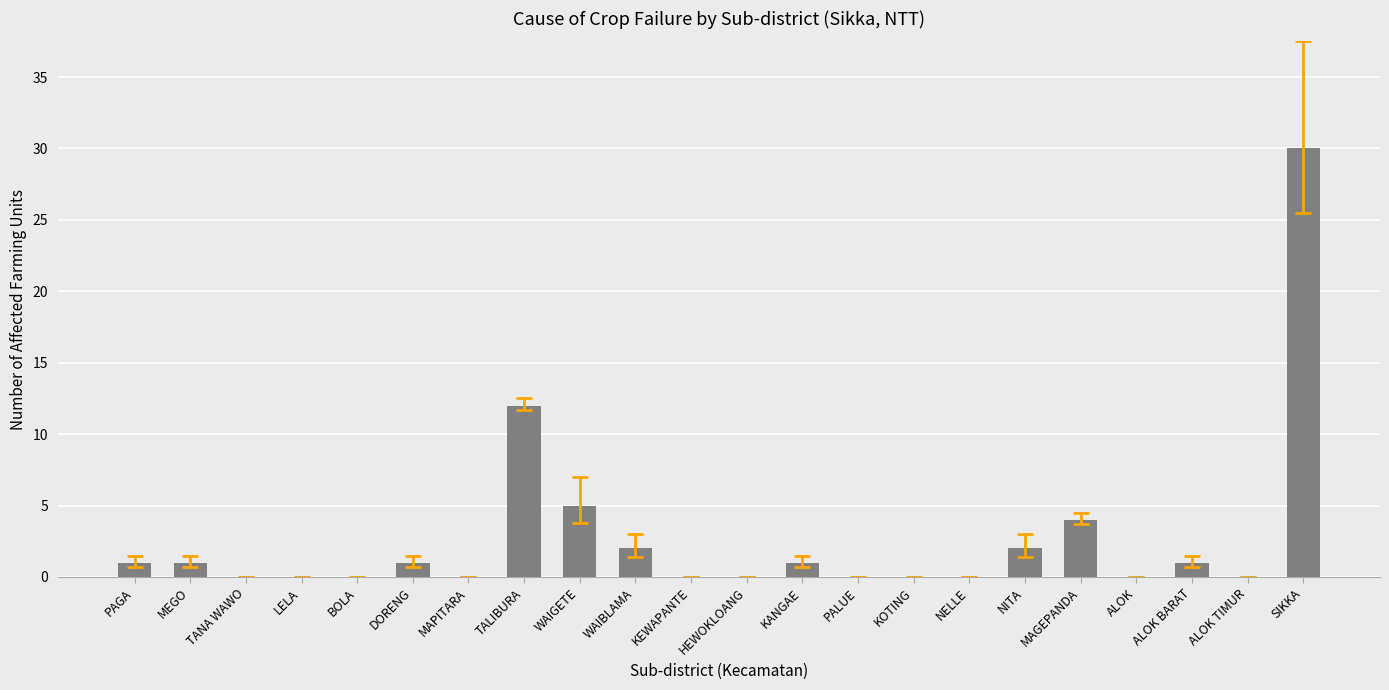

Which category has the highest value across all series?

SIKKA